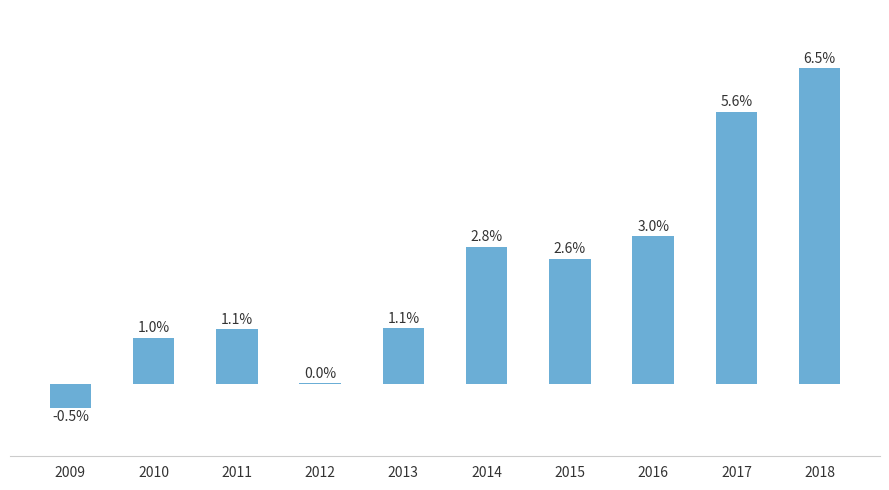

Reading left to right, list all the values displayed in this chart.

-0.5	1.0	1.1	0.0	1.1	2.8	2.6	3.0	5.6	6.5